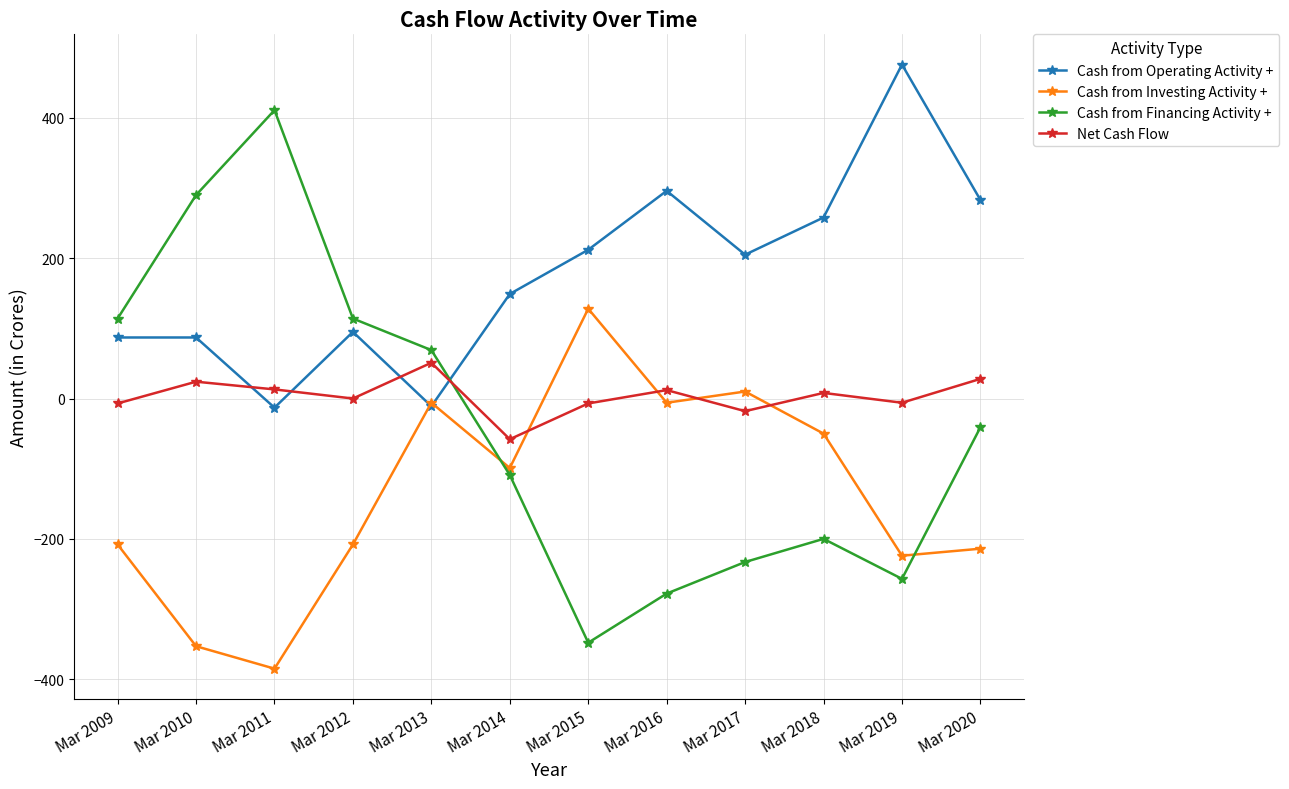

Which series has the largest total across all categories?

Cash from Operating Activity +